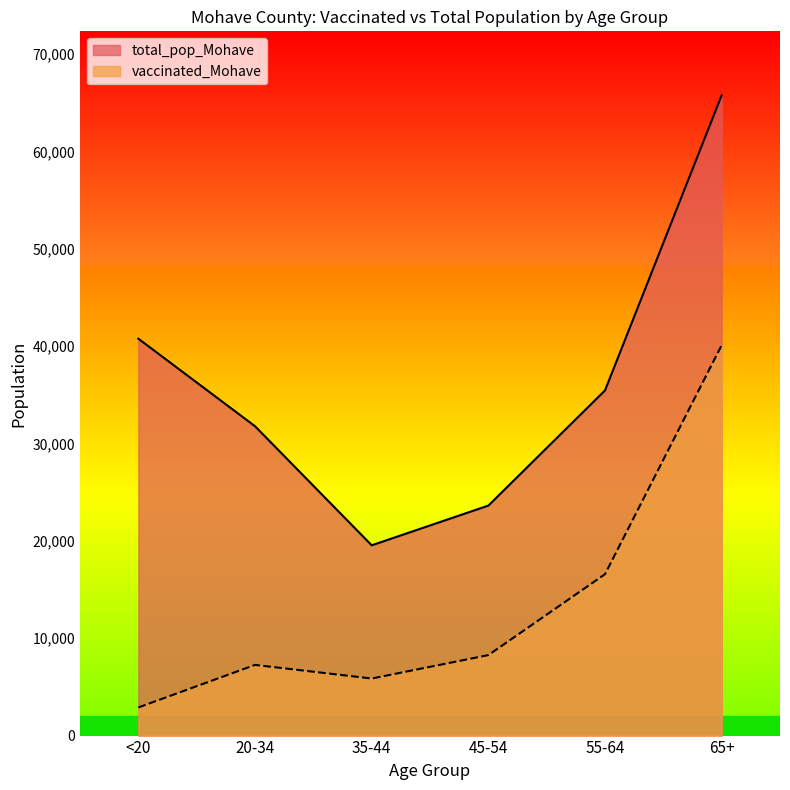

True or false: total_pop_Mohave and vaccinated_Mohave intersect in this chart.

False